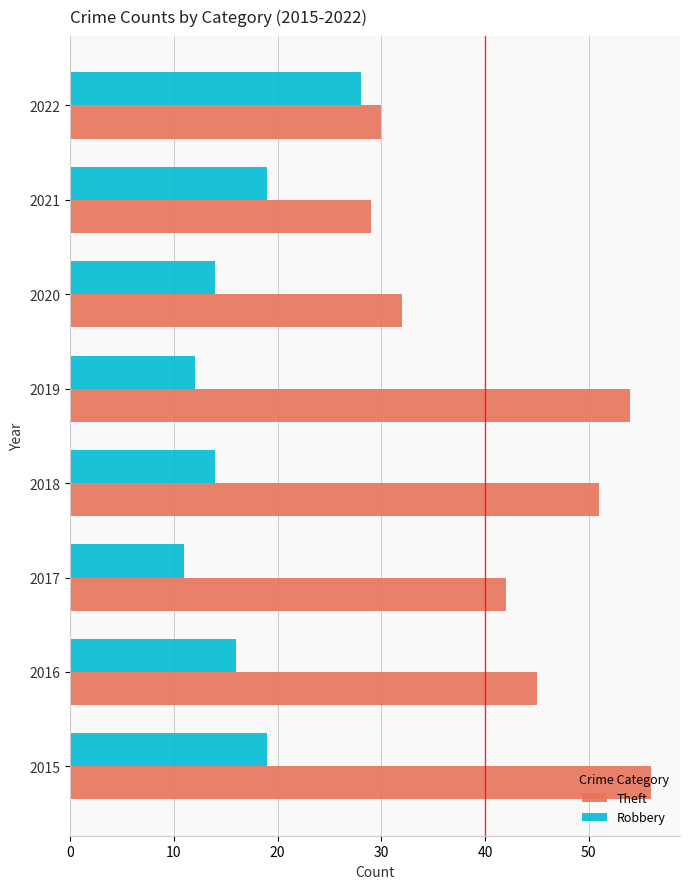

List the series in order of their overall mean, highest first.

Theft, Robbery